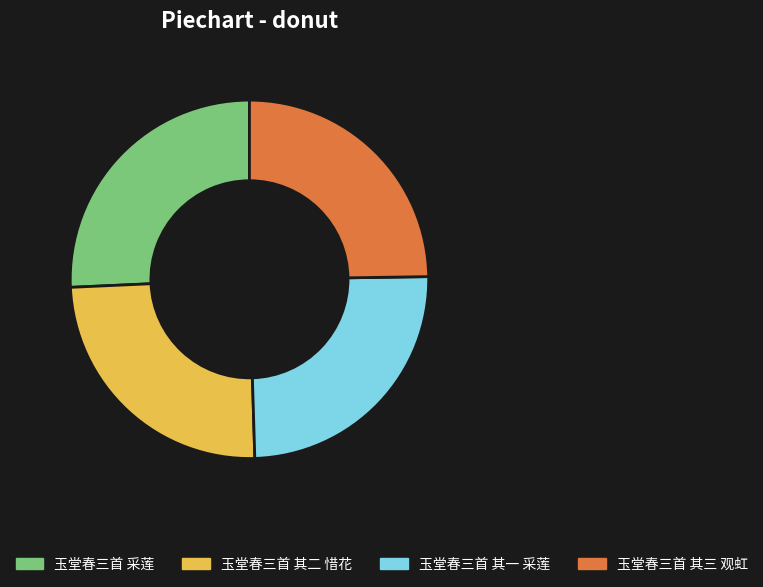

The 玉堂春三首 其三 观虹 slice represents 25% of the pie. True or false?

True